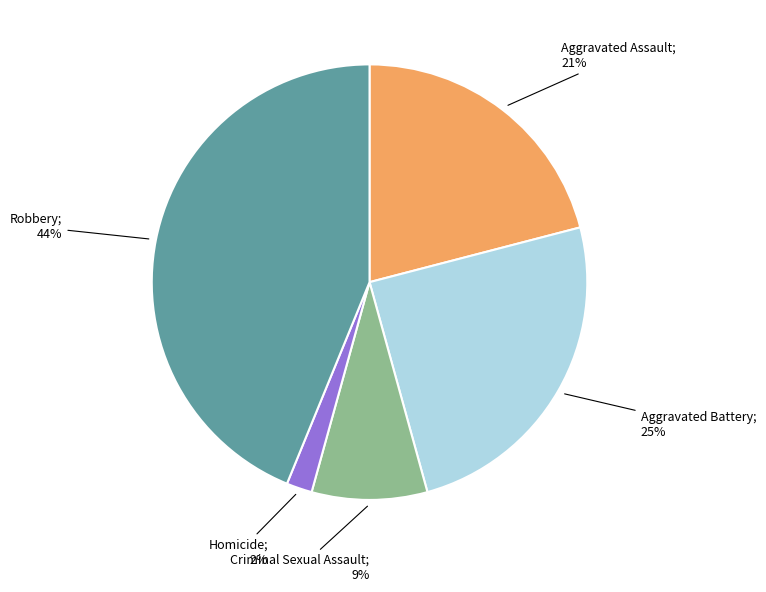

To the nearest percent, what is the average slice percentage?

20%